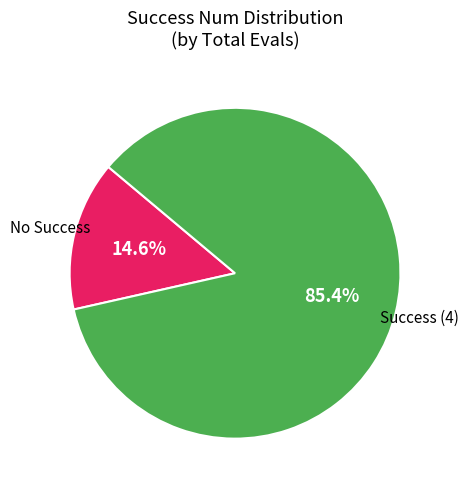

Is there a majority slice in this chart?

Yes